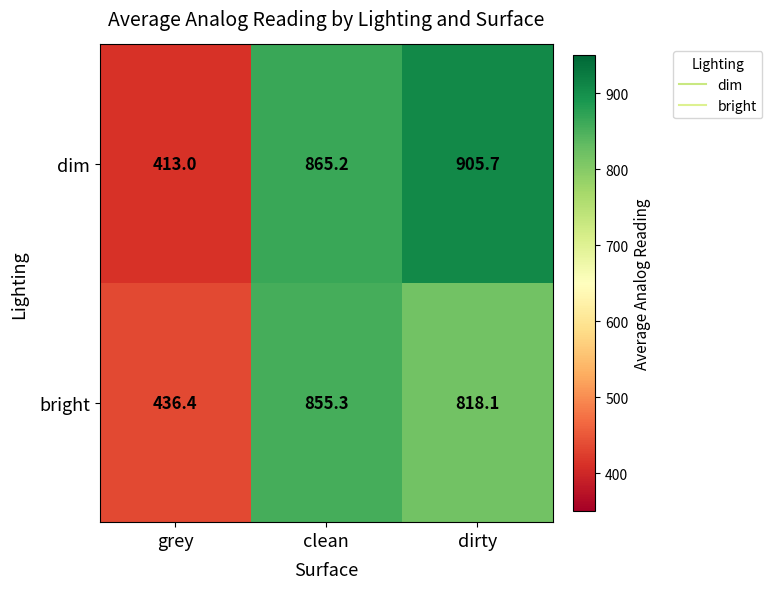

At grey, list the series in order from largest to smallest.

bright, dim